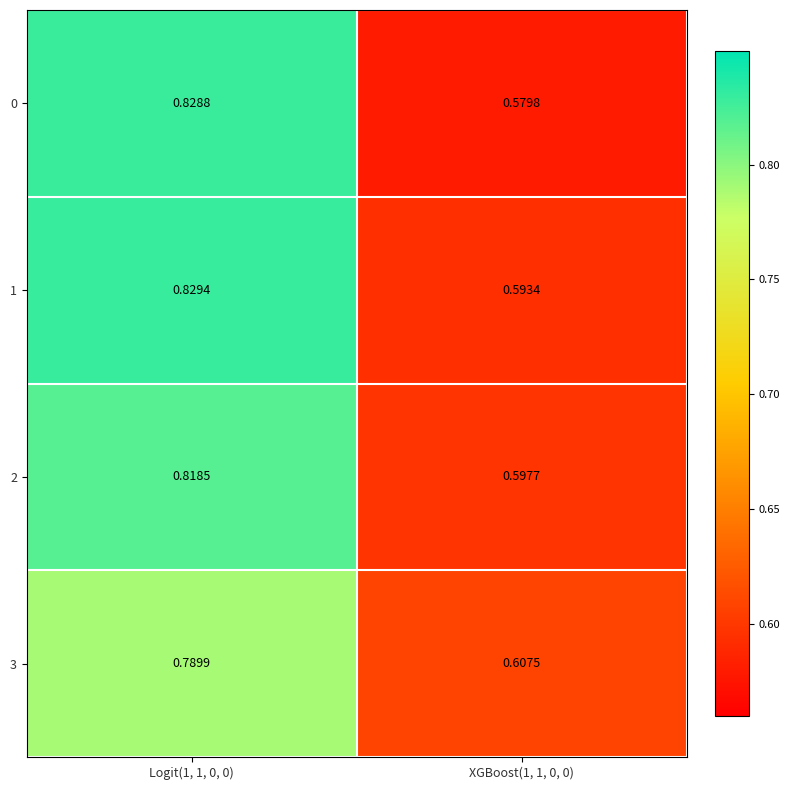

Is the value of 1 at XGBoost(1, 1, 0, 0) greater than the value of 3 at Logit(1, 1, 0, 0)?

No